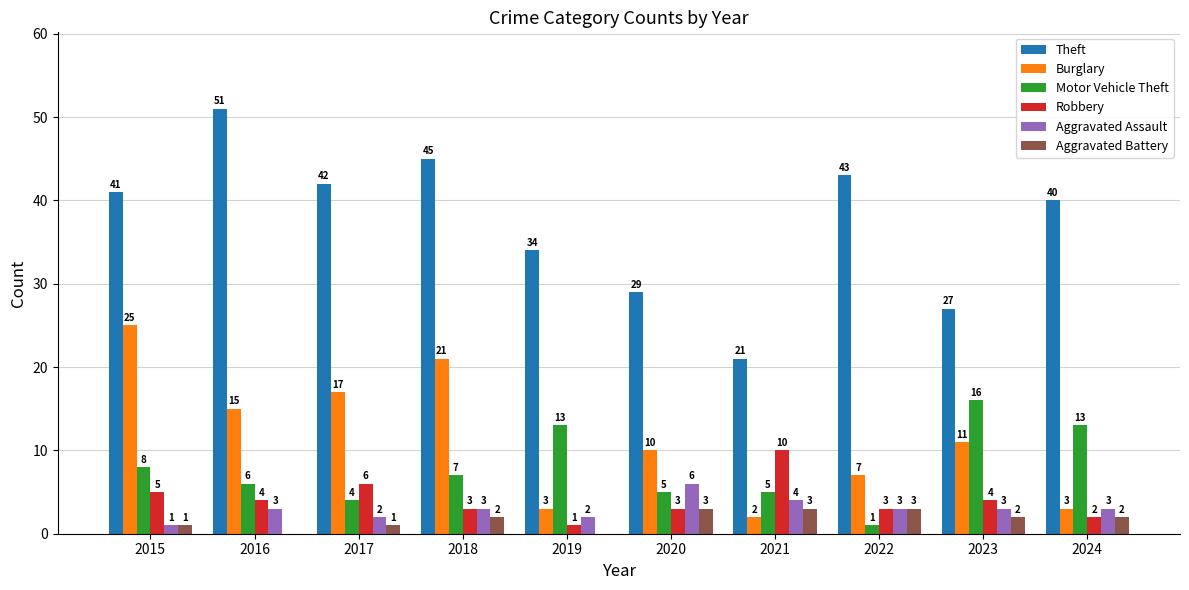

How many groups of bars are there?

10